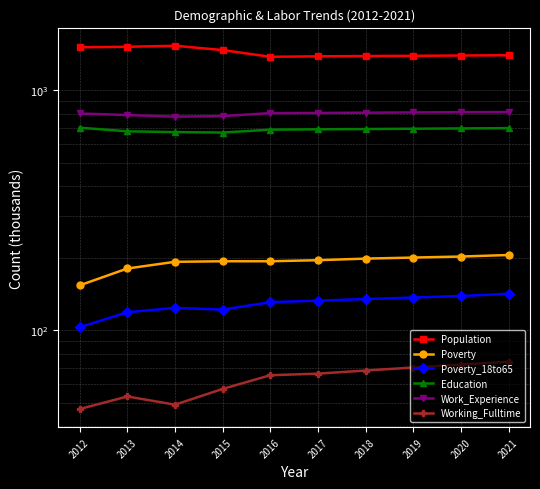

What is the difference between the maximum and second lowest values in the Work_Experience series?

31